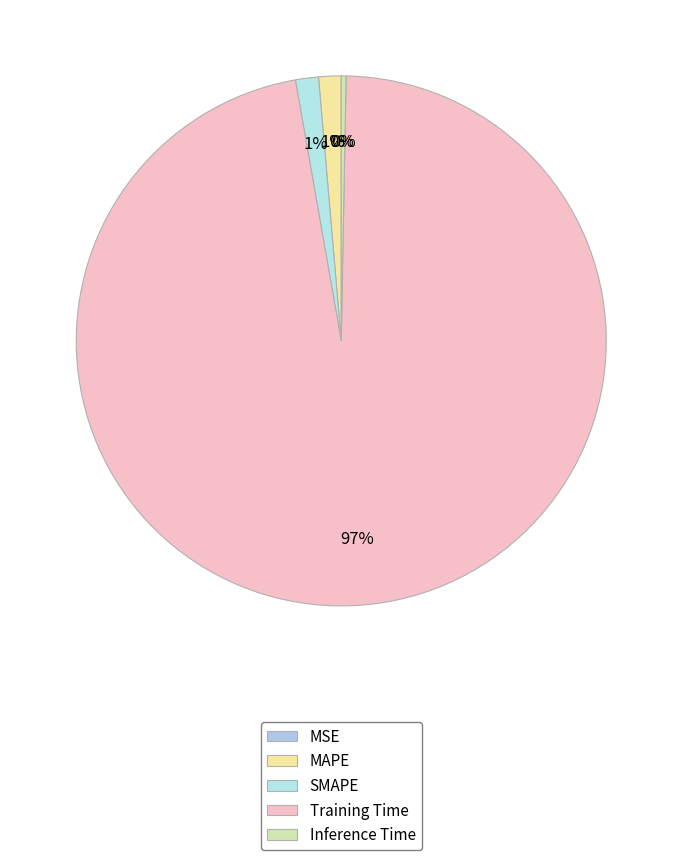

Is it true that MSE is 0% of the pie?

True